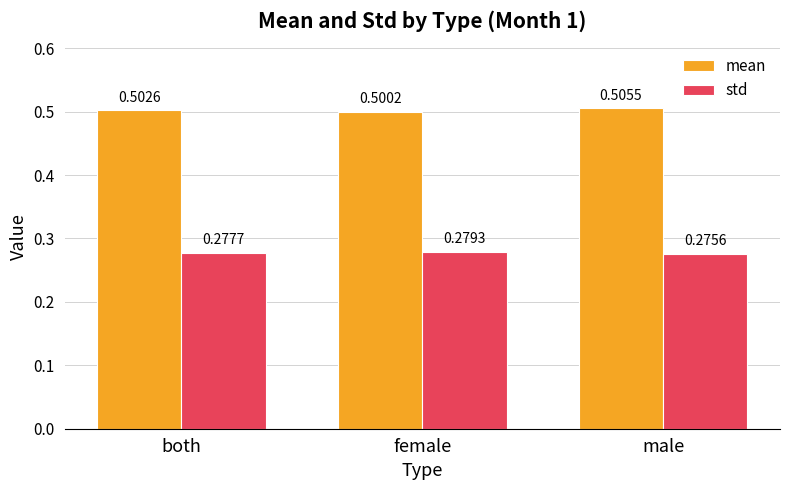

The value of std at female is 0.4. True or false?

False